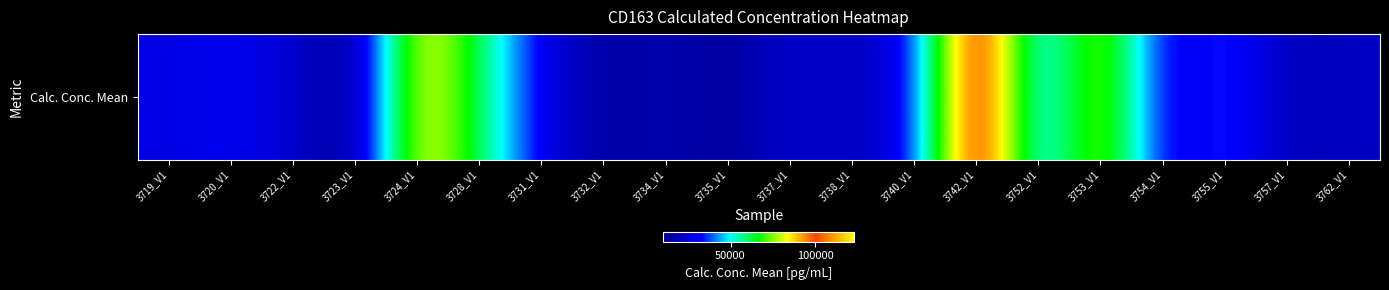

What is the difference between the second highest and second lowest values?

77995.4